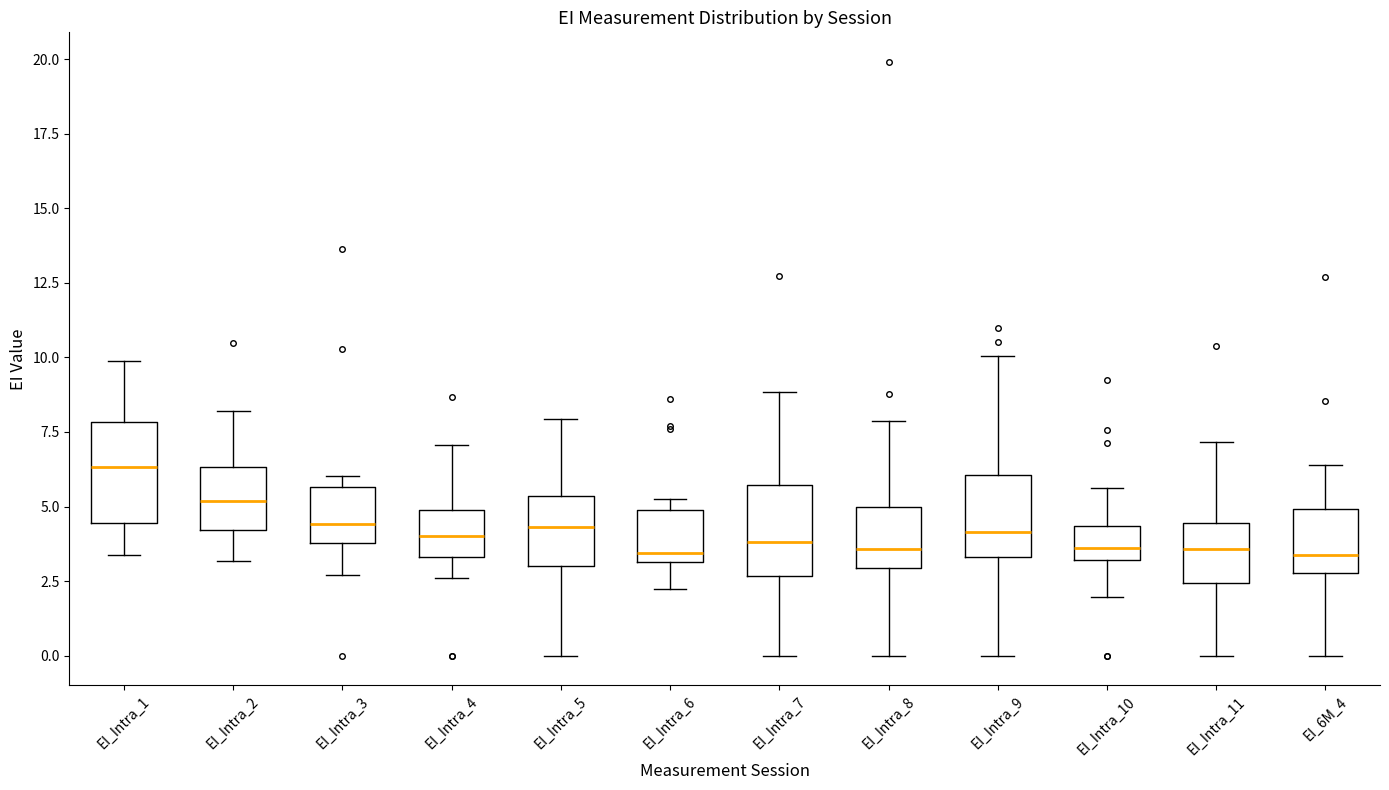

Where is the lower edge of the box for EI_Intra_8 on the y-axis? The values are not printed on the chart, so give them approximately, as read against the axis.

3.0